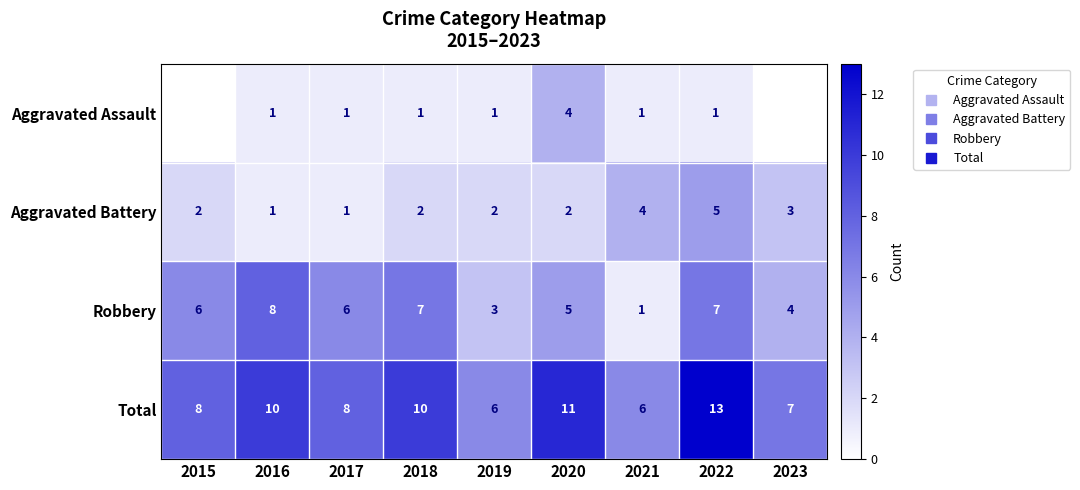

True or false: Aggravated Assault has a value of 1.3 at 2019.

False